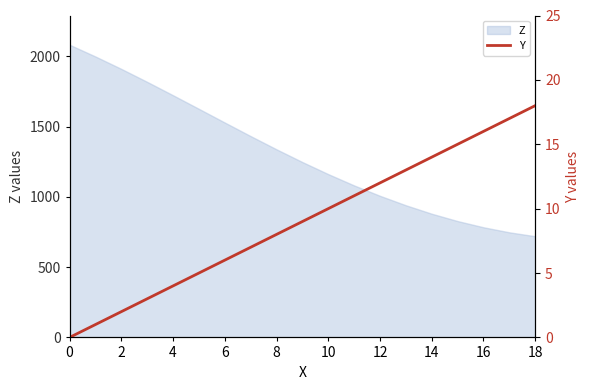

What is the highest value of the Z series?

2081.7